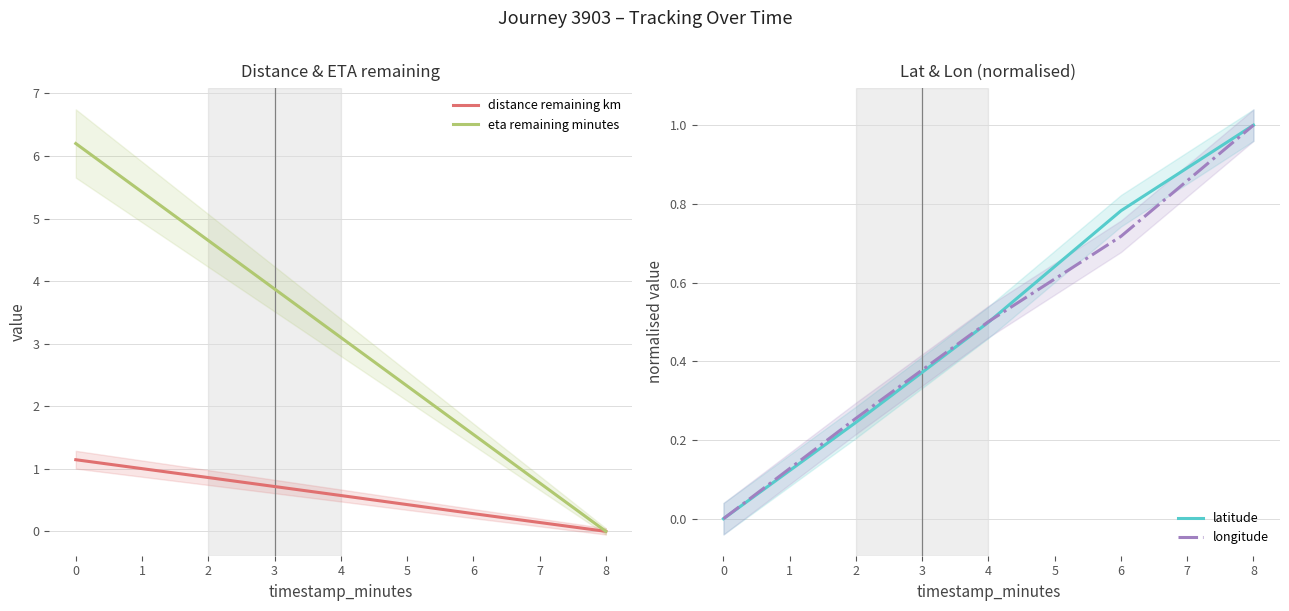

What is the average value of the distance remaining km series?

0.6